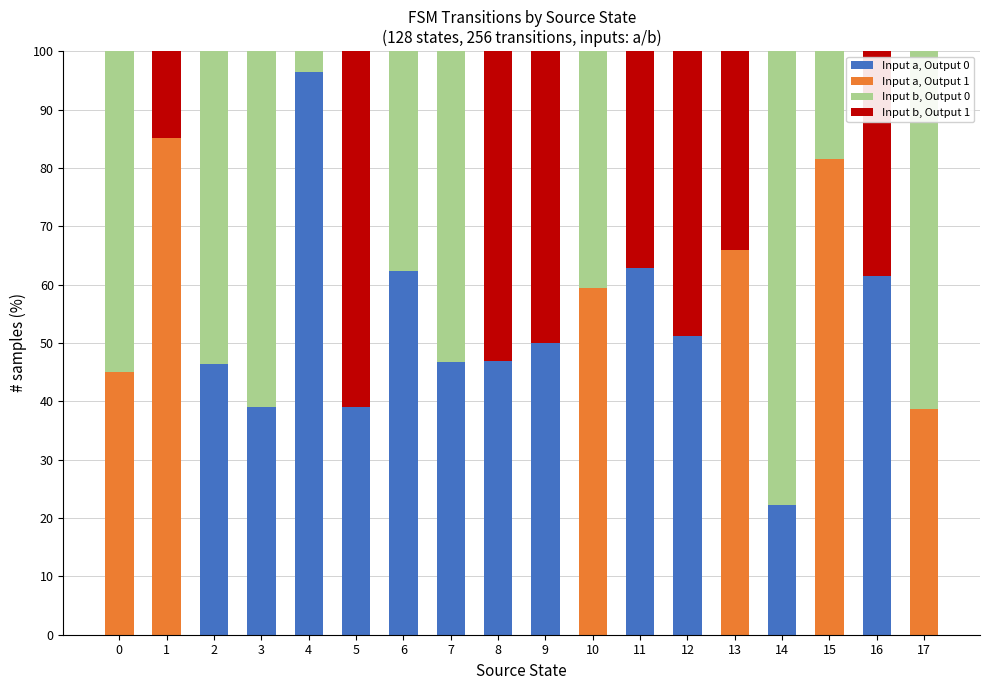

The value of Input a, Output 0 at 2 is 71.6. True or false?

False